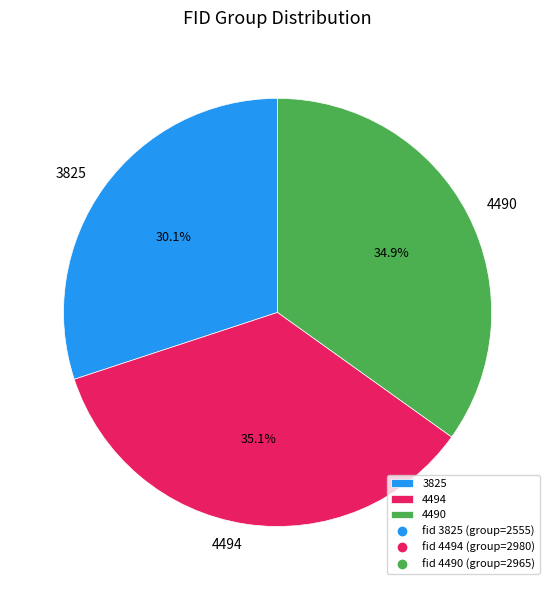

Which category has the smallest portion of the pie?

3825